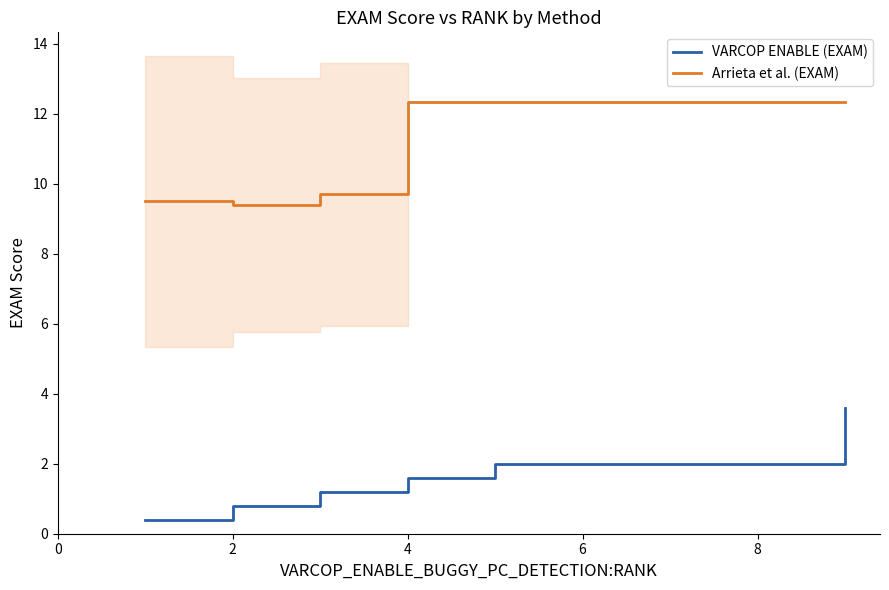

List the series in order of their overall mean, lowest first.

VARCOP ENABLE (EXAM), Arrieta et al. (EXAM)